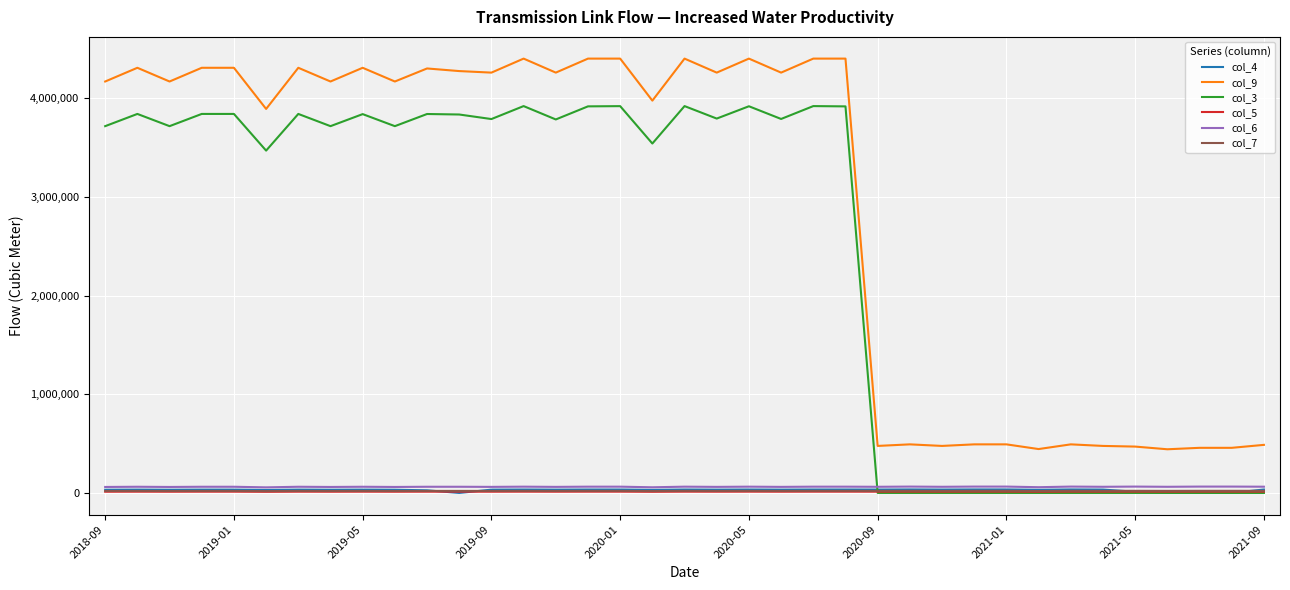

What is the minimum value for col_9?

442670.0